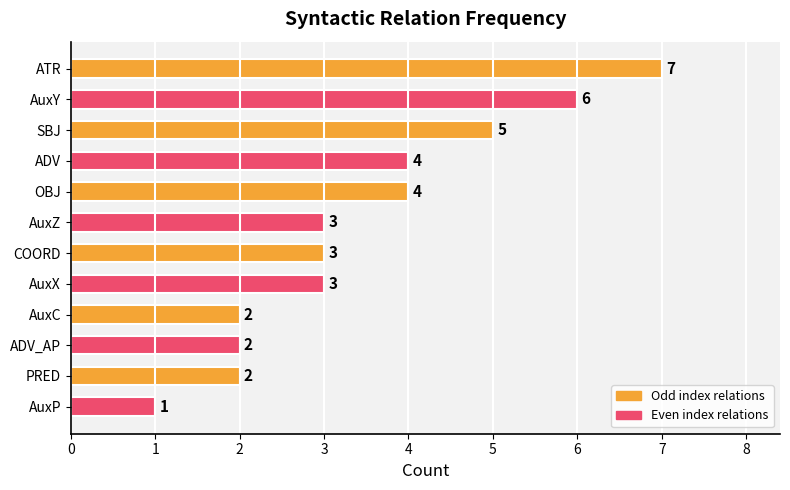

True or false: the data shows 2 at ADV_AP.

True